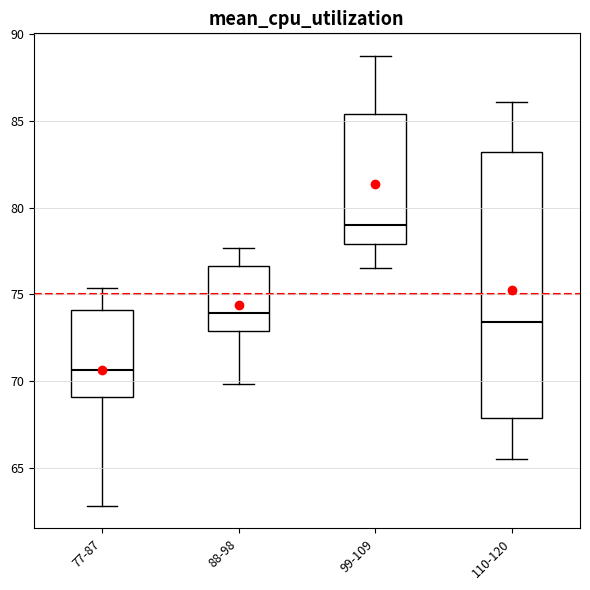

Reading left to right, transcribe this box plot: for each box, give where its median line is, the range the box spans, and where its two whiskers end, as read against the y-axis. The values are not printed on the chart, so give them approximately, as read against the axis.

77-87: median 70.5, box 69.0 to 74.0, whiskers 63.0 to 75.5
88-98: median 74.0, box 73.0 to 76.5, whiskers 70.0 to 77.5
99-109: median 79.0, box 78.0 to 85.5, whiskers 76.5 to 89.0
110-120: median 73.5, box 68.0 to 83.0, whiskers 65.5 to 86.0